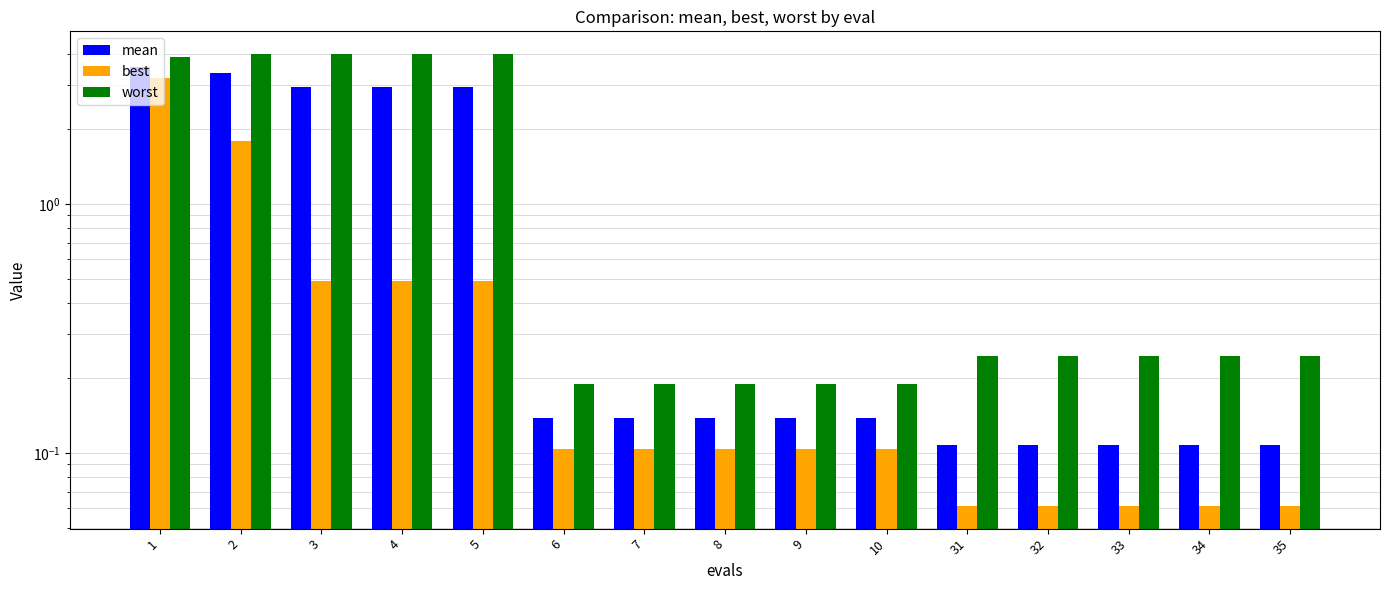

What is the value of the worst bar at the 13th from the left?

0.2